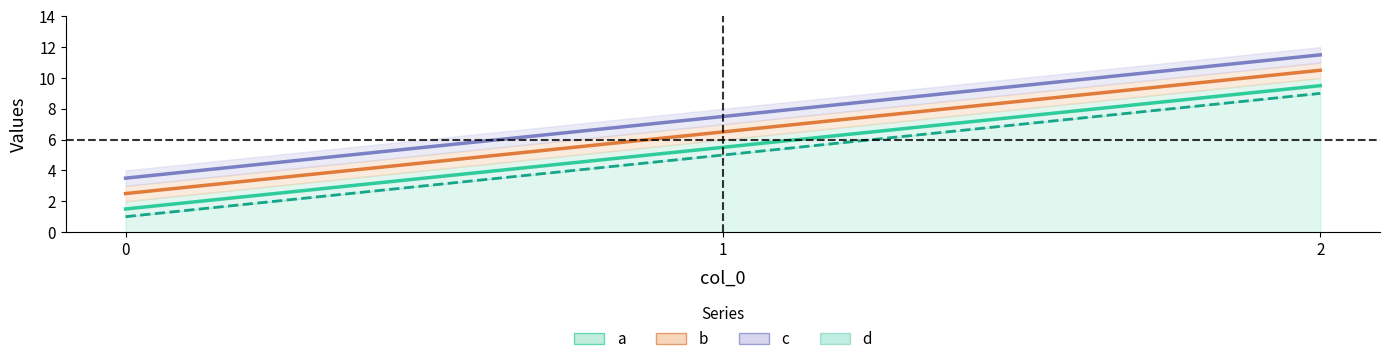

How many series are shown in this chart?

4